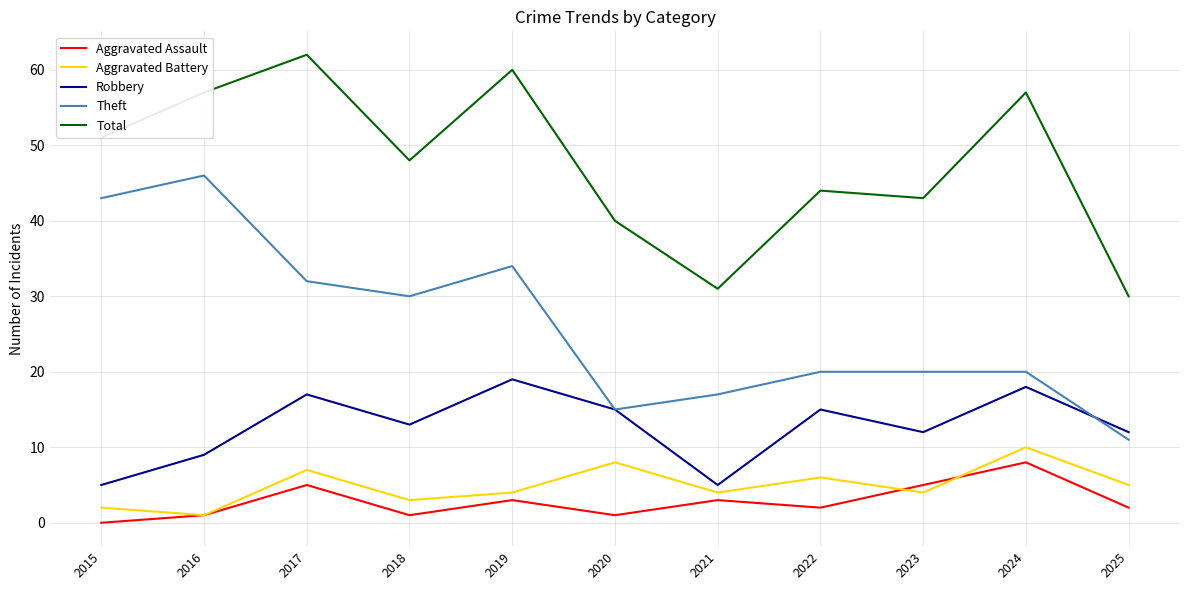

What is the spread (max minus min) of values at 2018?

47